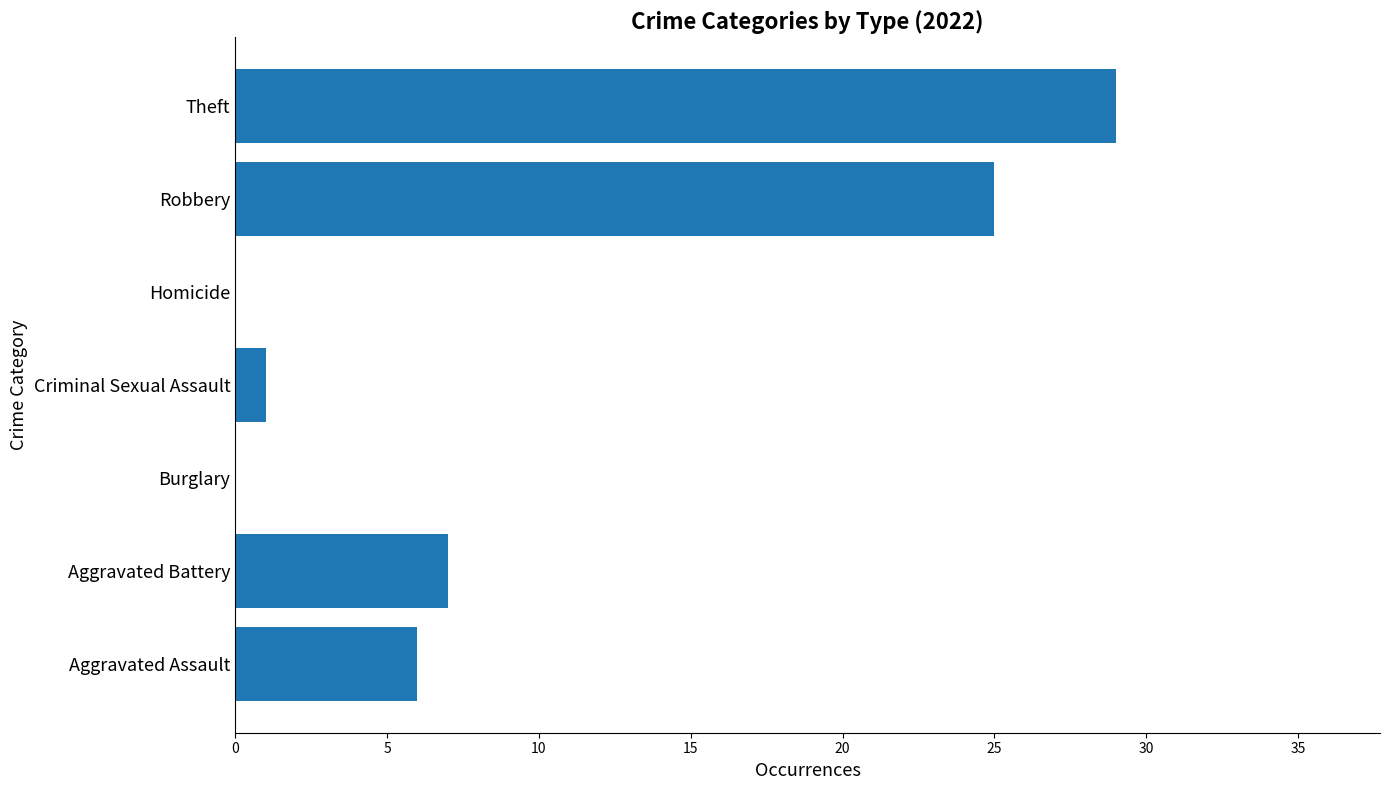

The chart shows a value of -10 at Homicide. True or false?

False